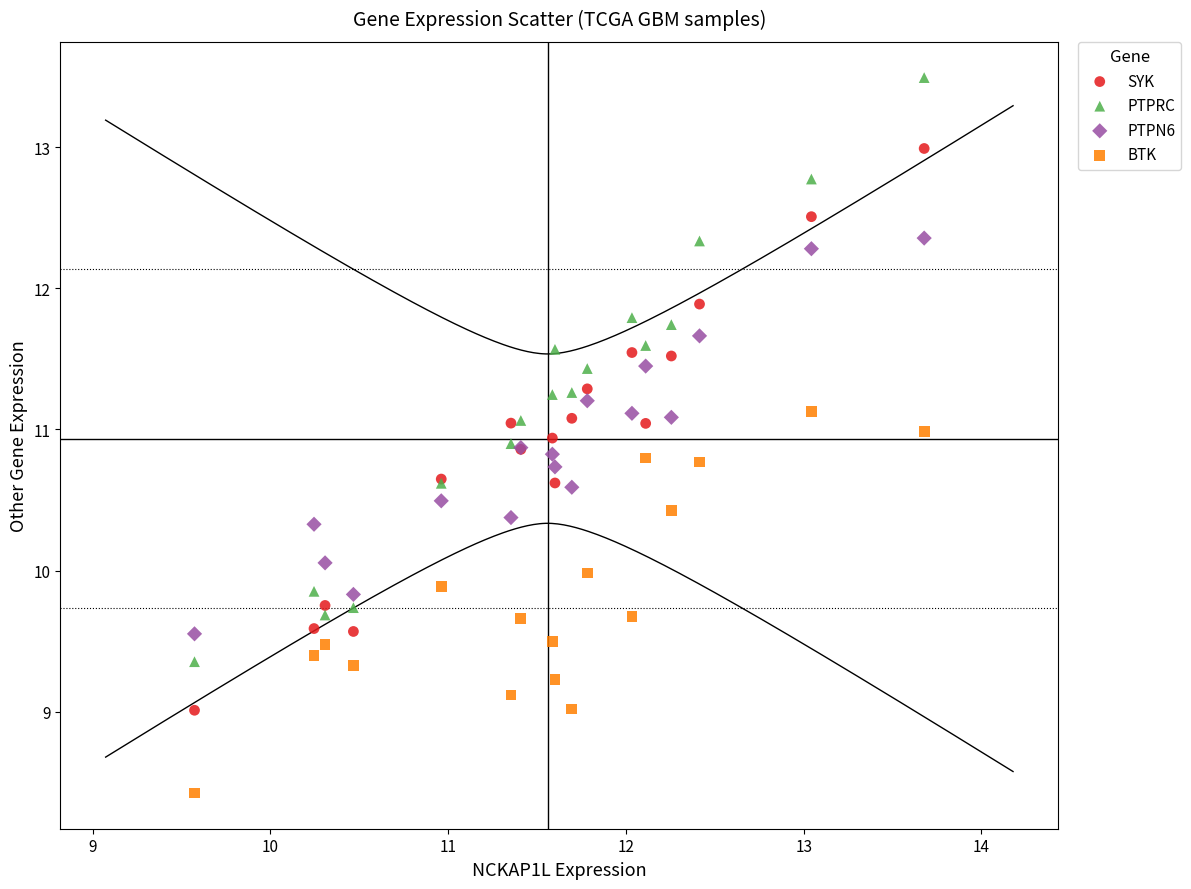

What are all the series names shown in the legend?

SYK, PTPRC, PTPN6, BTK